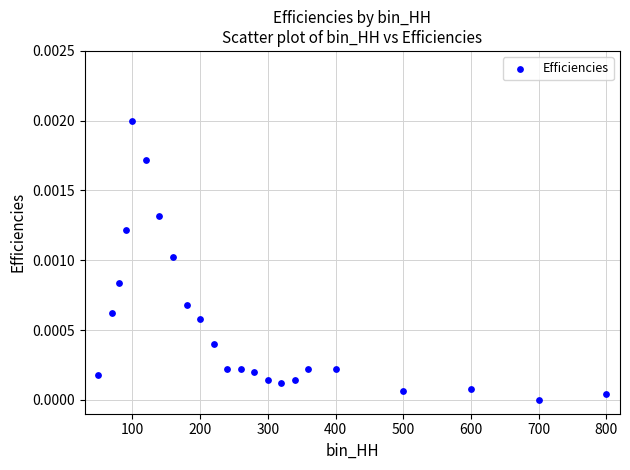

What is the range of X values (max minus min)?

750.0